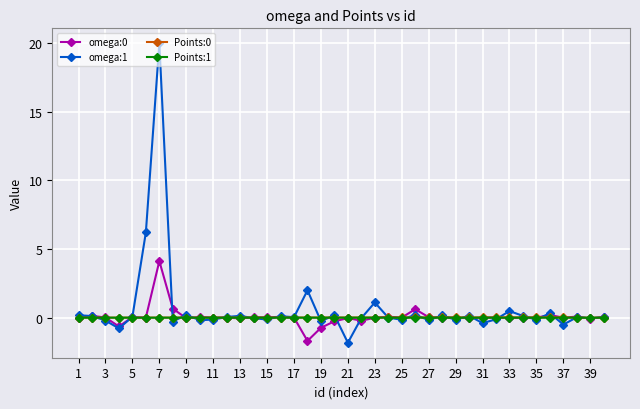

Which series has the largest total across all categories?

omega:1